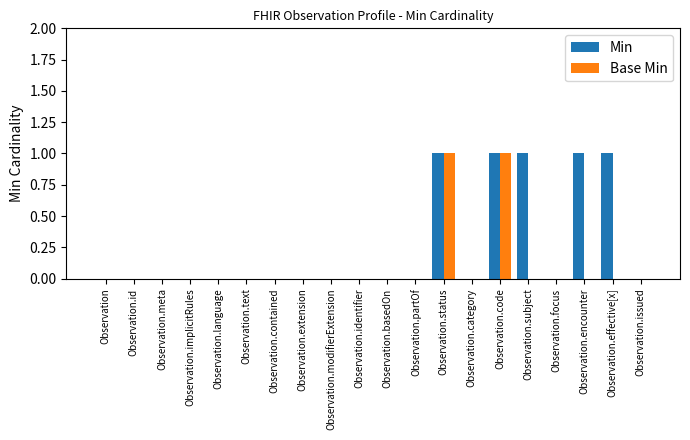

The value of Min at Observation.identifier is 0. True or false?

True